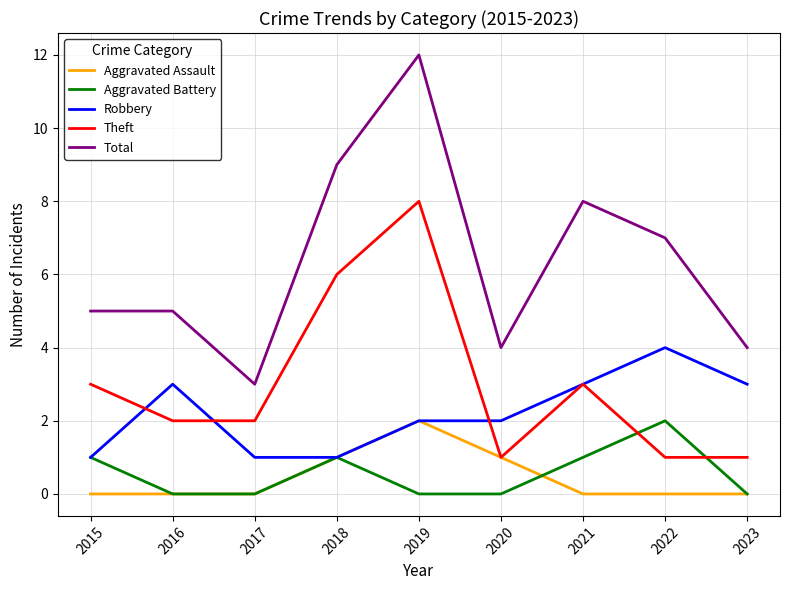

Is it true that Theft equals 9 at 2018?

False